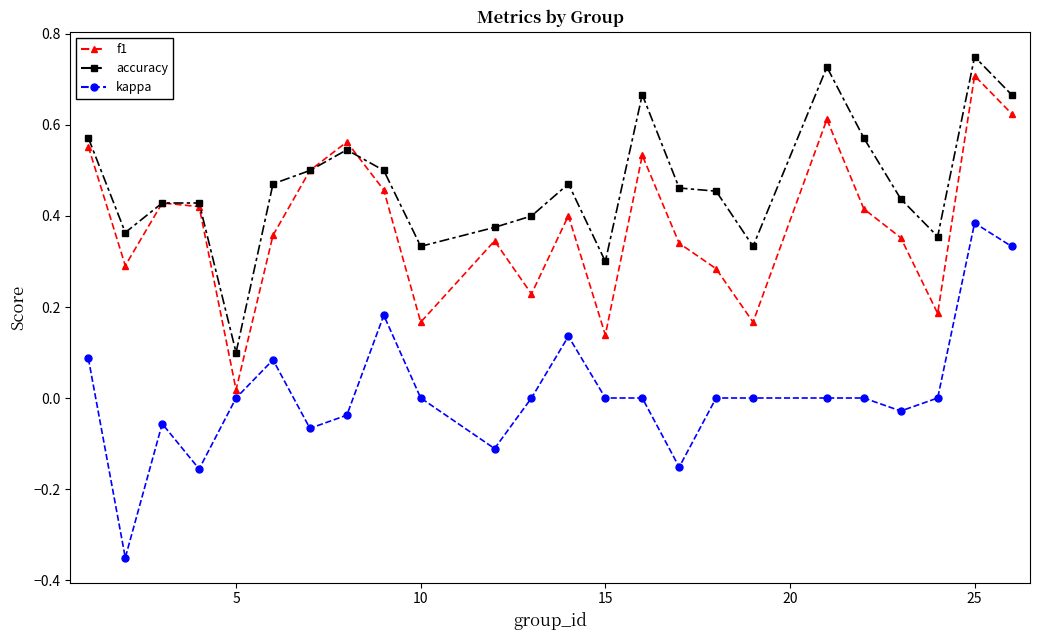

True or false: accuracy and kappa cross at least once.

False